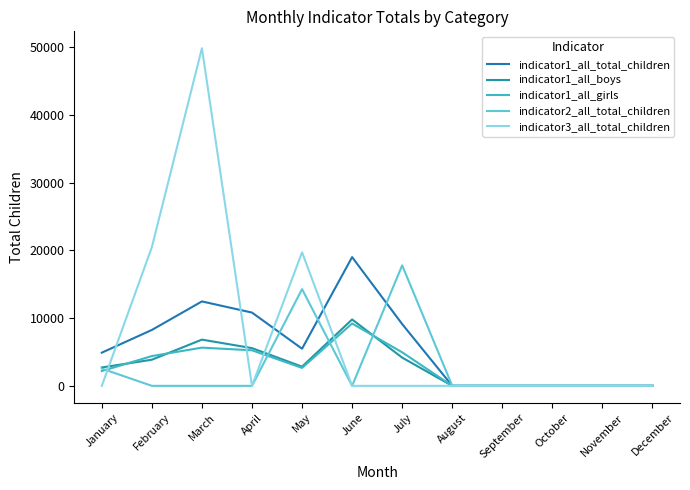

Is this an area chart (filled region under the line)?

No